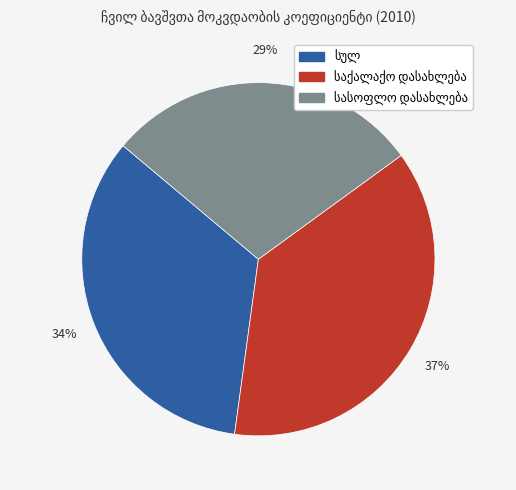

Does any single category account for the majority?

No